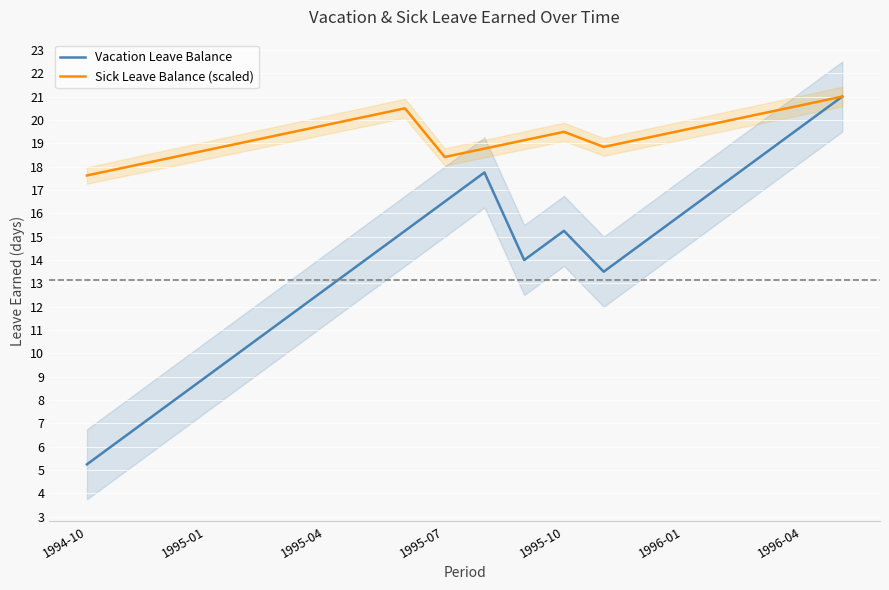

Which category has the lowest value in the Vacation Leave Balance series?

1994-10